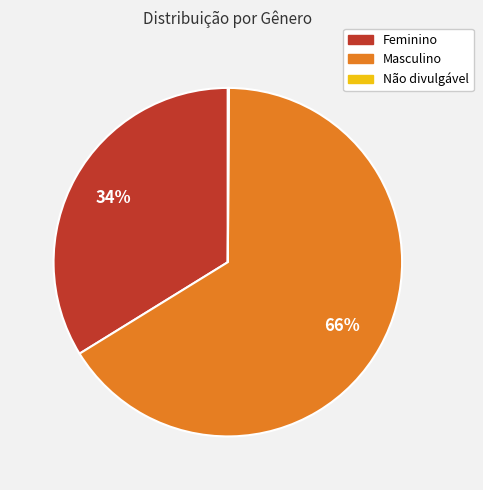

Is it true that Feminino is 34% of the pie?

True